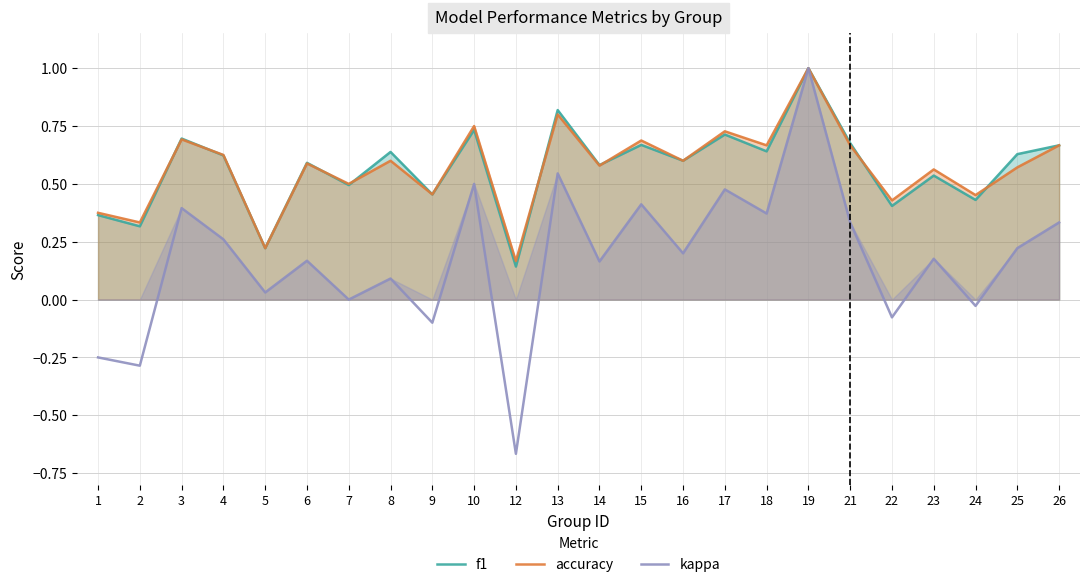

Which category has the highest value across all series?

19